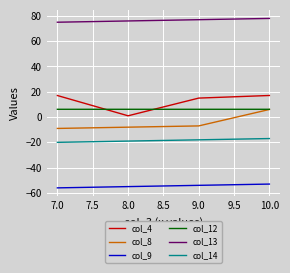

Is the value of col_9 at 8.0 greater than the value of col_14 at 9.0?

No